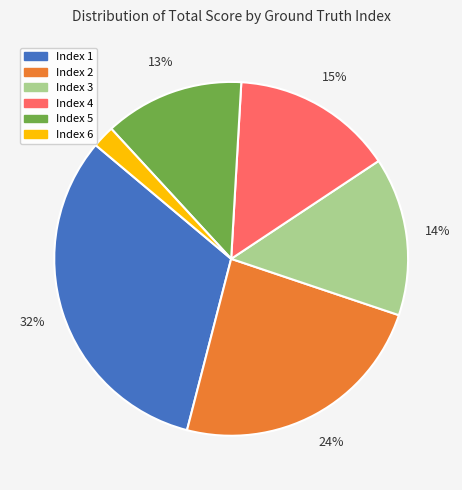

To the nearest percent, what is the average slice percentage?

17%